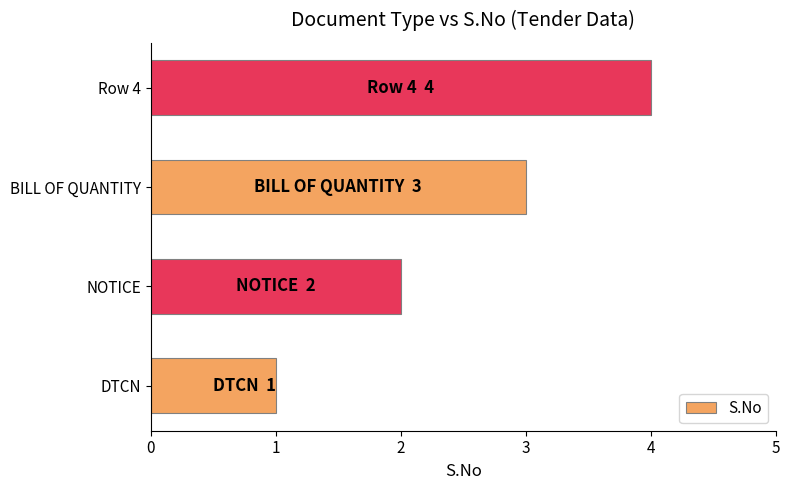

The value at BILL OF QUANTITY is 5. True or false?

False